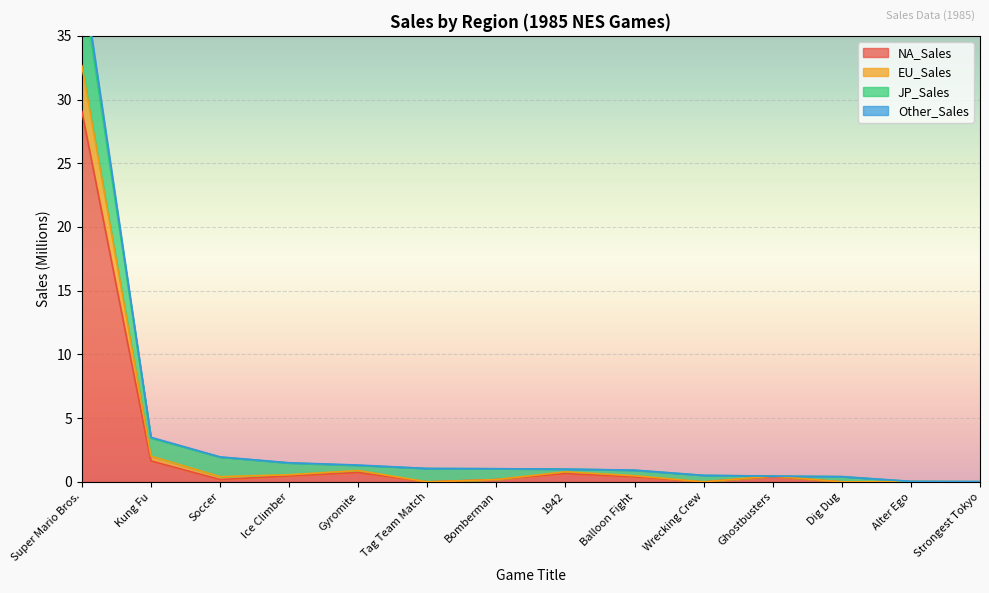

What is the highest value of the NA_Sales series?

29.1